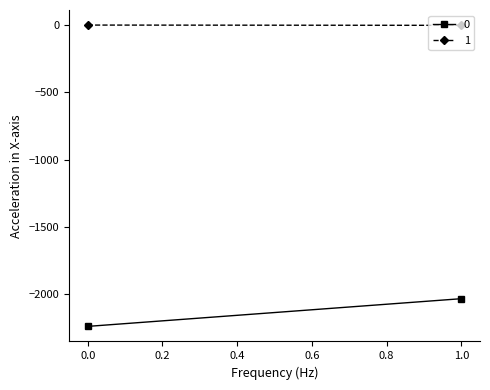

What is the smallest value displayed?

-2241